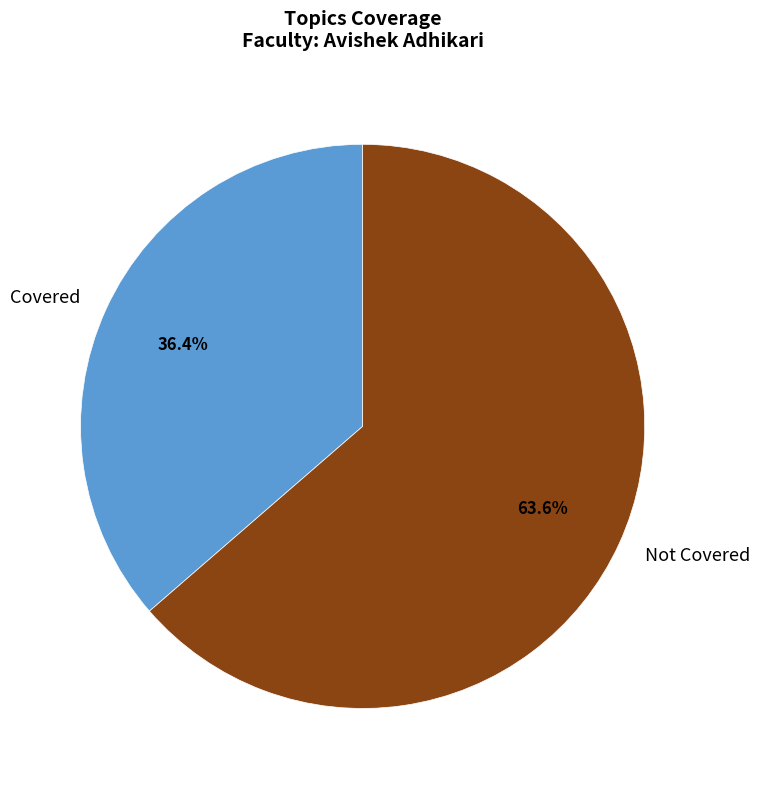

Is there any slice that represents more than half of the pie?

Yes